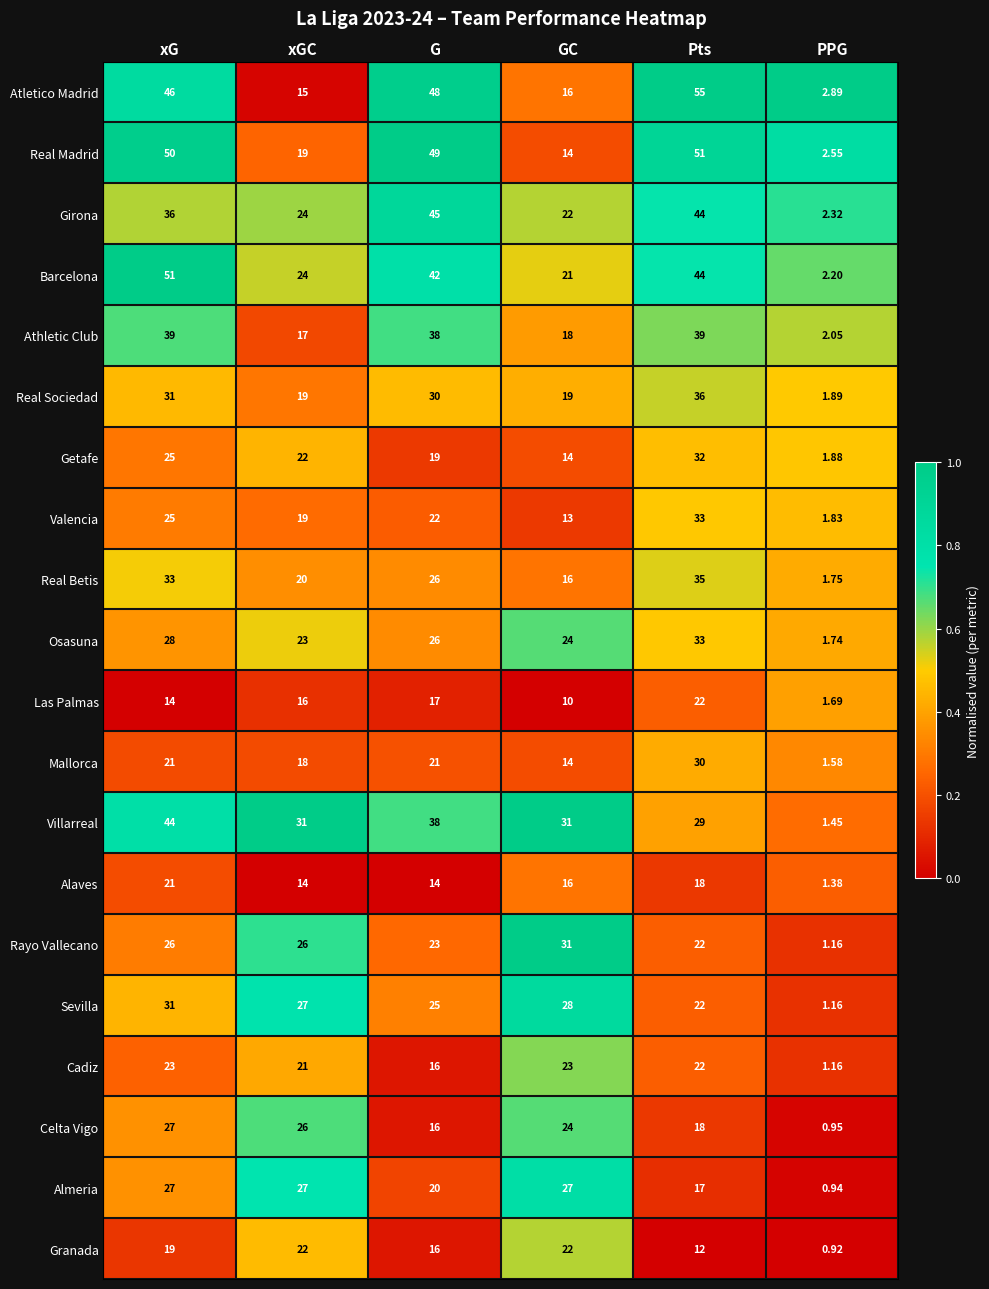

At which category is the sum across all series the highest?

xG